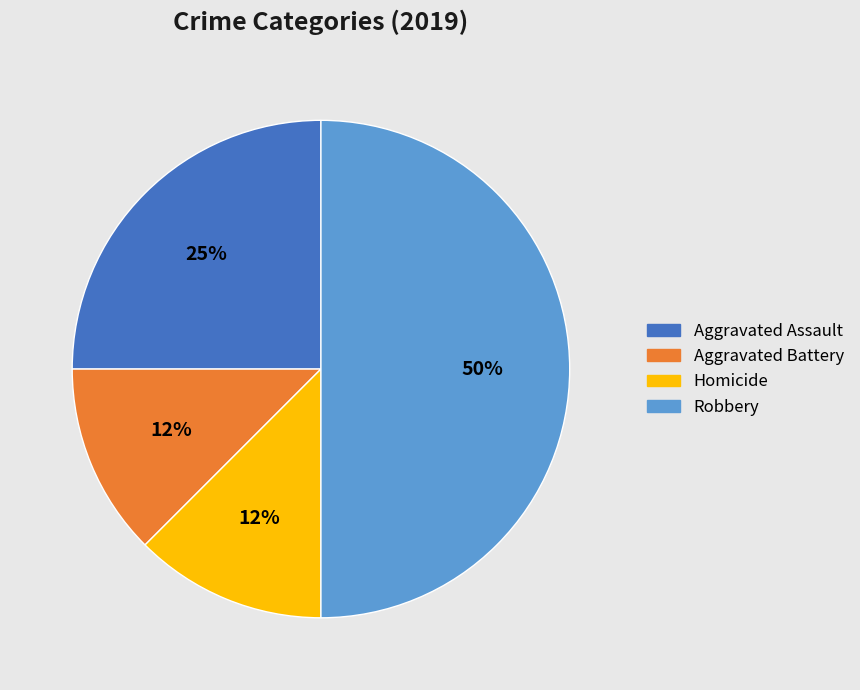

To the nearest percent, what is the average slice percentage?

25%